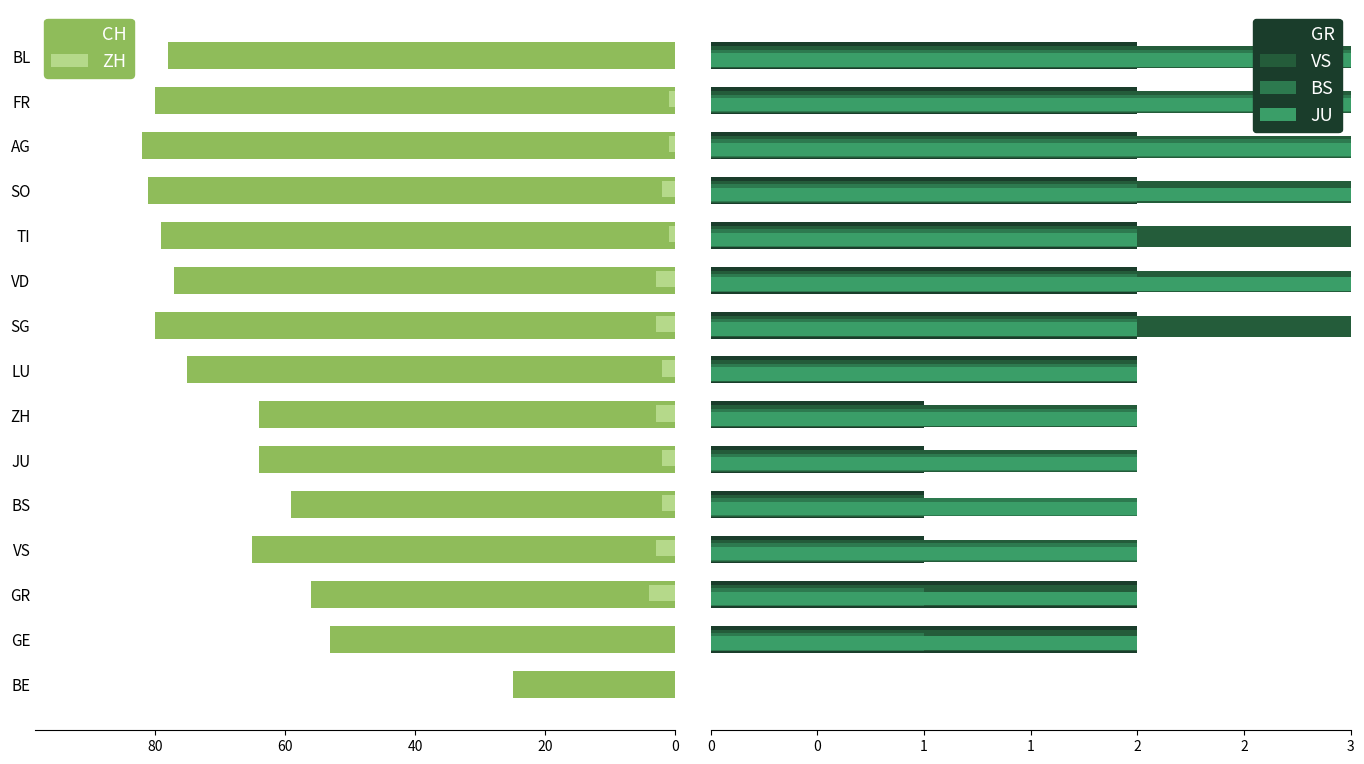

True or false: ZH has a value of 3 at VD.

True